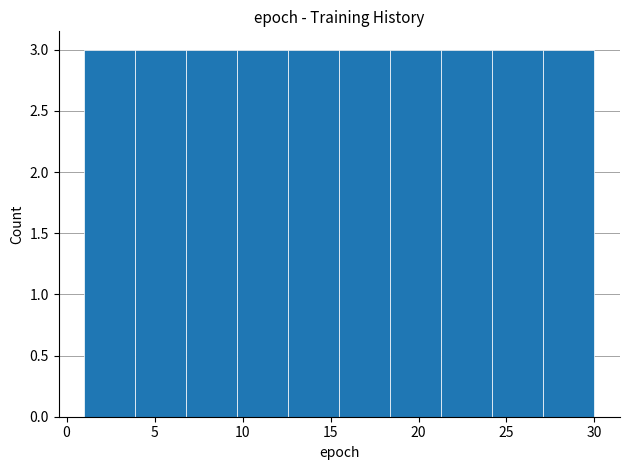

Reading left to right, transcribe this chart: for each bar, give the range it covers on the x-axis and its height. Neither the bar edges nor the heights are printed on the chart, so give them approximately, as read against the axes.

1.0 to 3.9: 3
3.9 to 6.8: 3
6.8 to 9.7: 3
9.7 to 12.6: 3
12.6 to 15.5: 3
15.5 to 18.4: 3
18.4 to 21.3: 3
21.3 to 24.2: 3
24.2 to 27.1: 3
27.1 to 30.0: 3